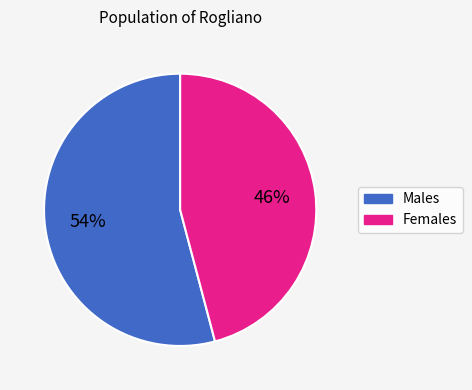

Is there a majority slice in this chart?

Yes